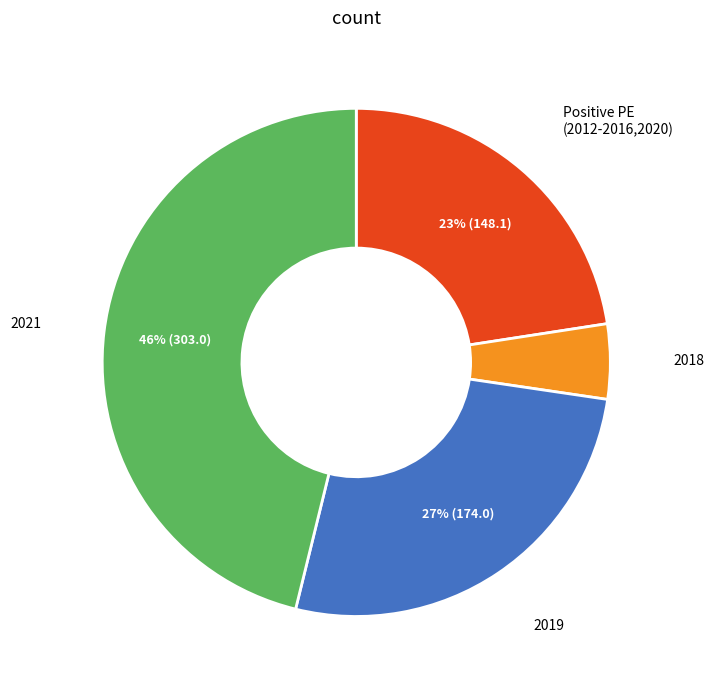

To the nearest percent, what is the average slice percentage?

25%